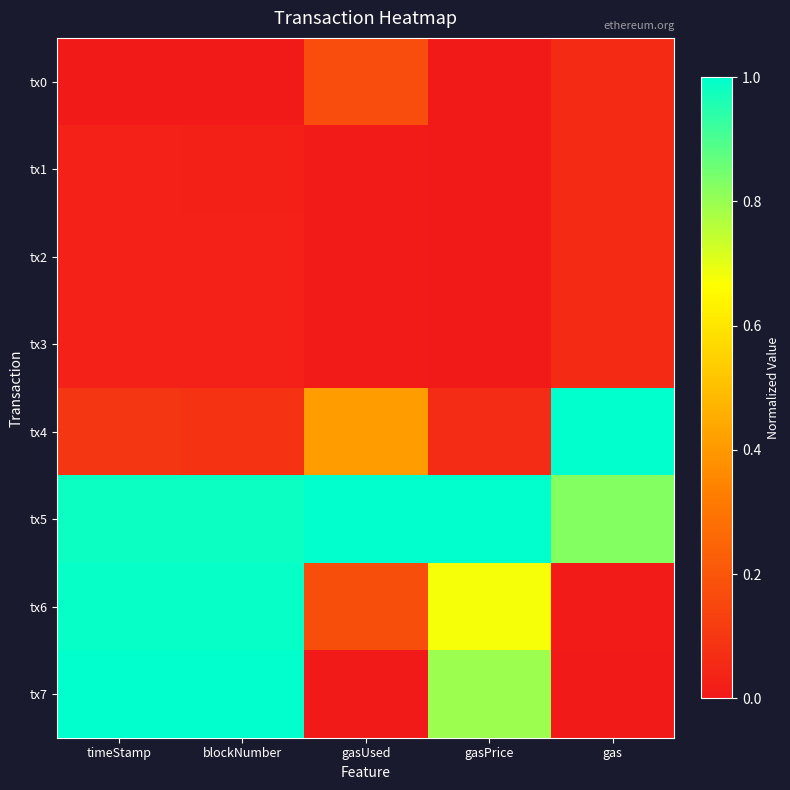

Reading right to left, list all the values displayed in this chart.

tx0: gas=0.1	gasPrice=0.0	gasUsed=0.2	blockNumber=0.0	timeStamp=0.0
tx1: gas=0.1	gasPrice=0.0	gasUsed=0.0	blockNumber=0.0	timeStamp=0.0
tx2: gas=0.1	gasPrice=0.0	gasUsed=0.0	blockNumber=0.0	timeStamp=0.0
tx3: gas=0.1	gasPrice=0.0	gasUsed=0.0	blockNumber=0.0	timeStamp=0.0
tx4: gas=1.0	gasPrice=0.1	gasUsed=0.4	blockNumber=0.1	timeStamp=0.1
tx5: gas=0.8	gasPrice=1.0	gasUsed=1.0	blockNumber=1.0	timeStamp=1.0
tx6: gas=0.0	gasPrice=0.7	gasUsed=0.2	blockNumber=1.0	timeStamp=1.0
tx7: gas=0.0	gasPrice=0.8	gasUsed=0.0	blockNumber=1.0	timeStamp=1.0